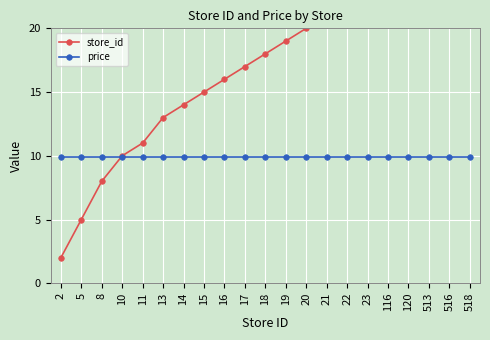

At which category is the sum across all series the highest?

518